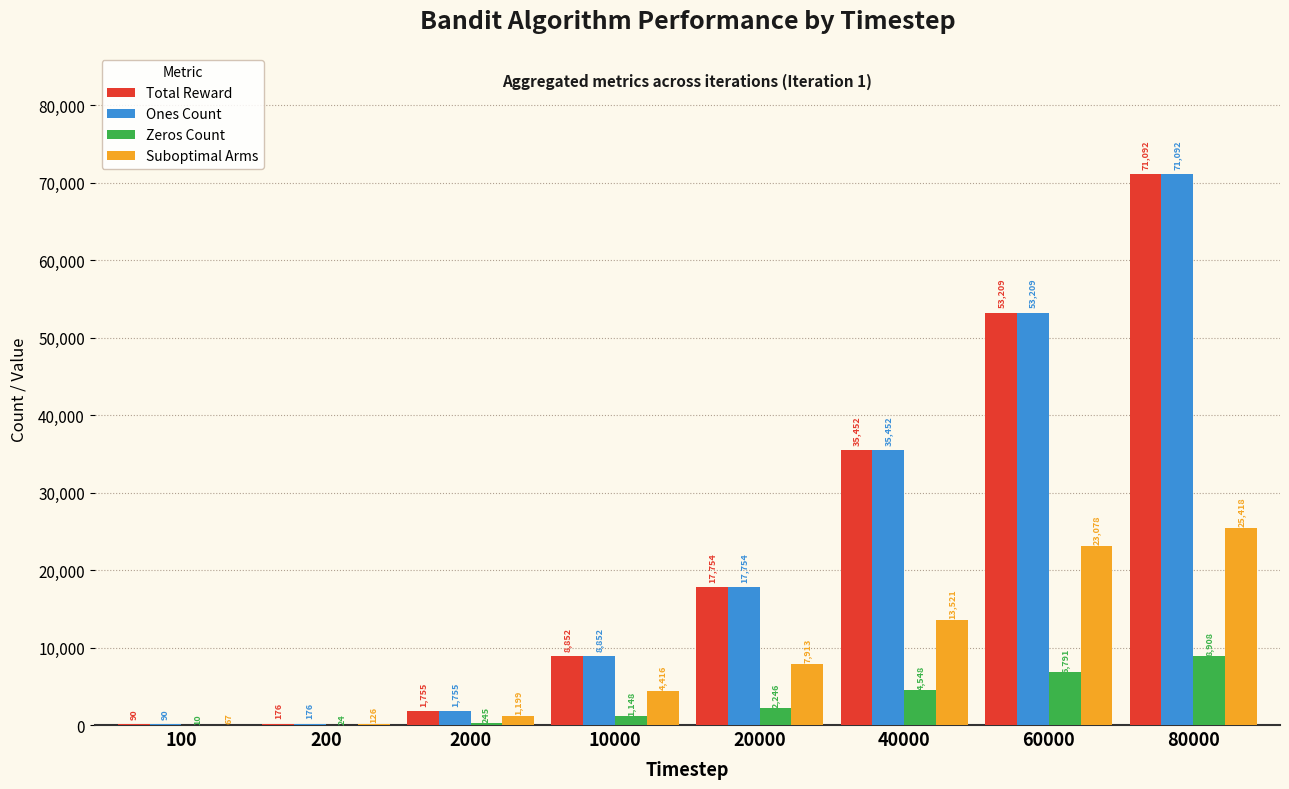

At which category does the chart reach its peak across all series?

80000